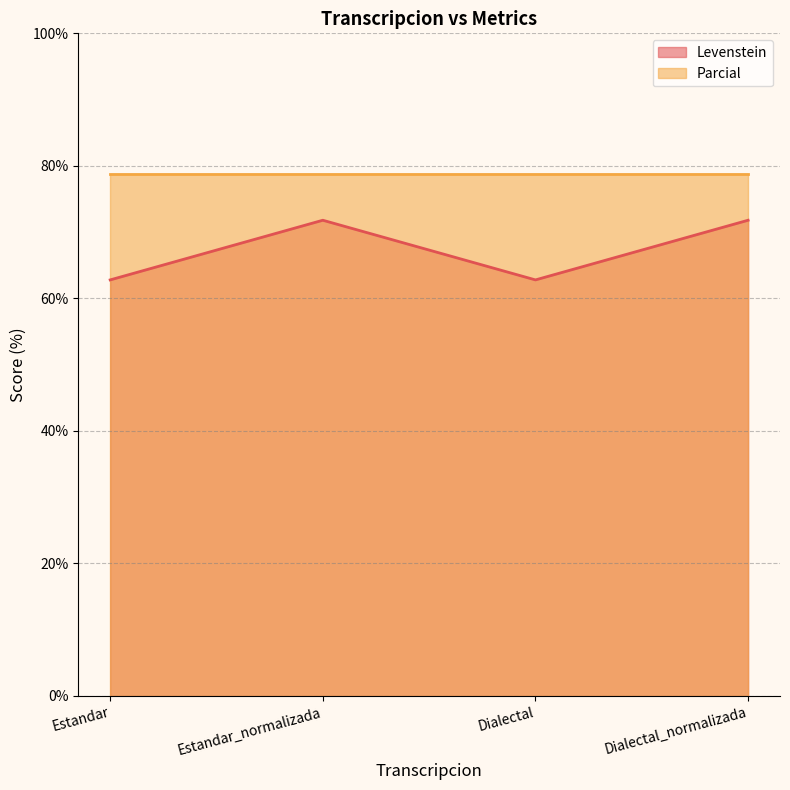

True or false: the data shows 71.8 at Dialectal_normalizada.

True